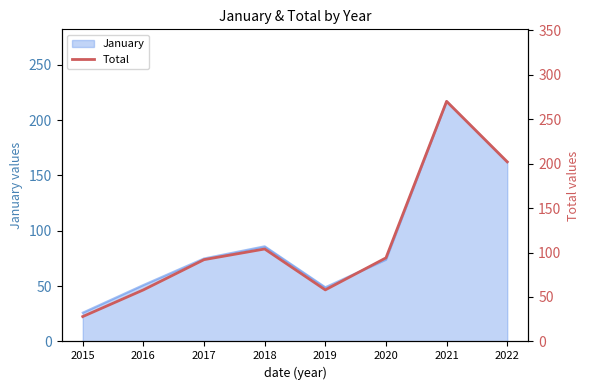

Where is January nearest to the value 121?

2018